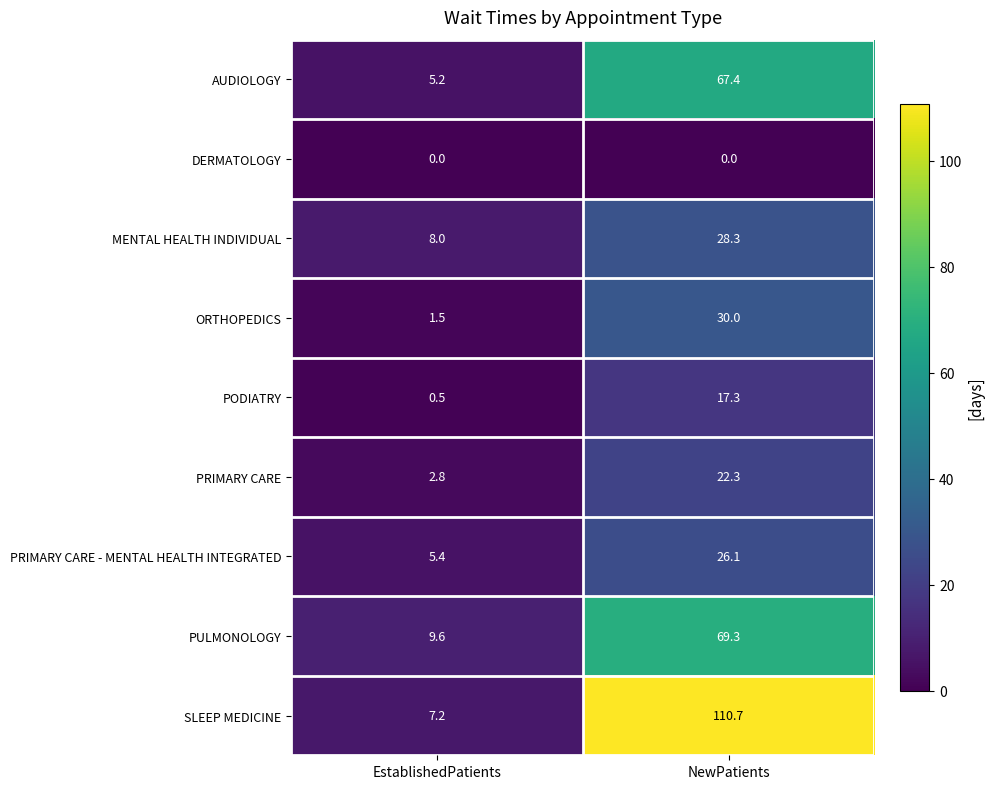

At how many categories does at least one series exceed 9?

2